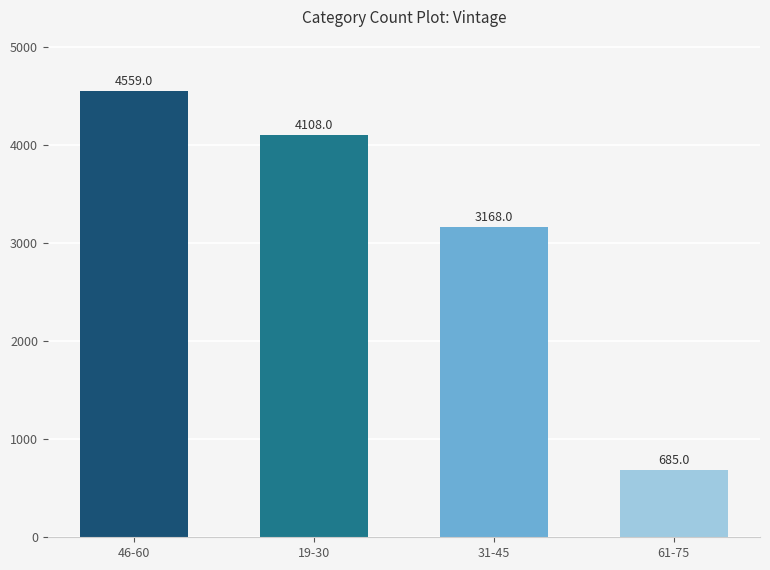

Read the value at 46-60.

4559